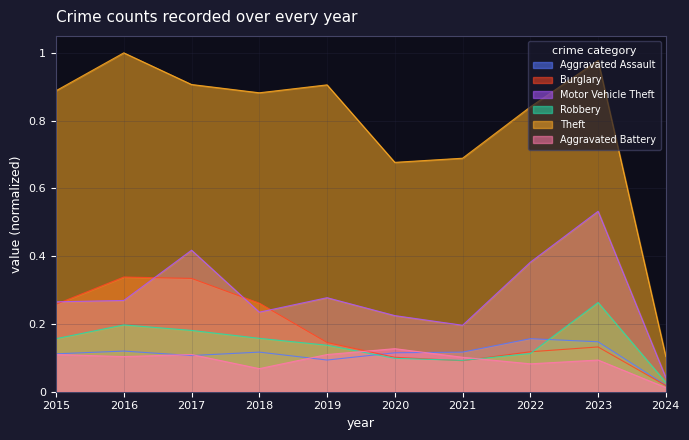

At 2016, list the series in order from smallest to largest.

Aggravated Battery, Aggravated Assault, Robbery, Motor Vehicle Theft, Burglary, Theft